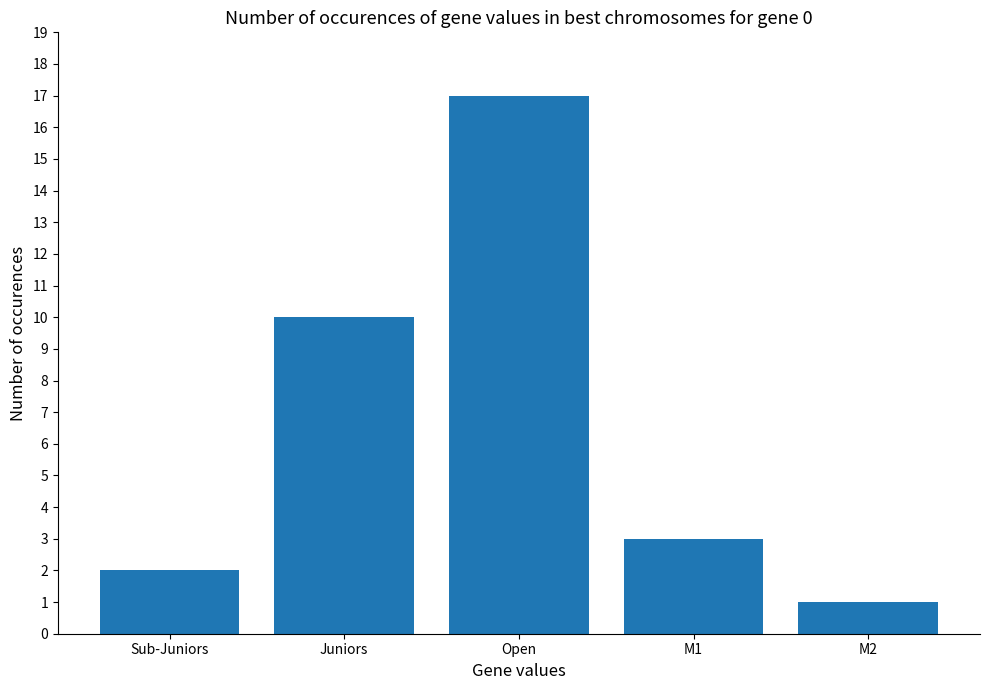

What is the change in value from Juniors to Open?

+7